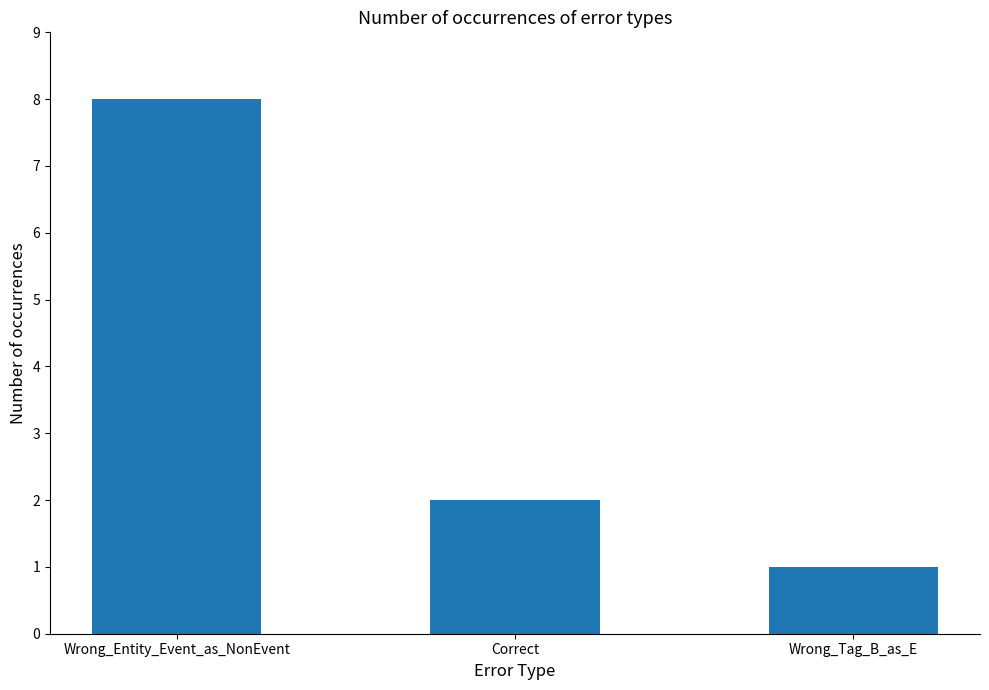

Reading left to right, transcribe all the data shown in this chart.

8	2	1